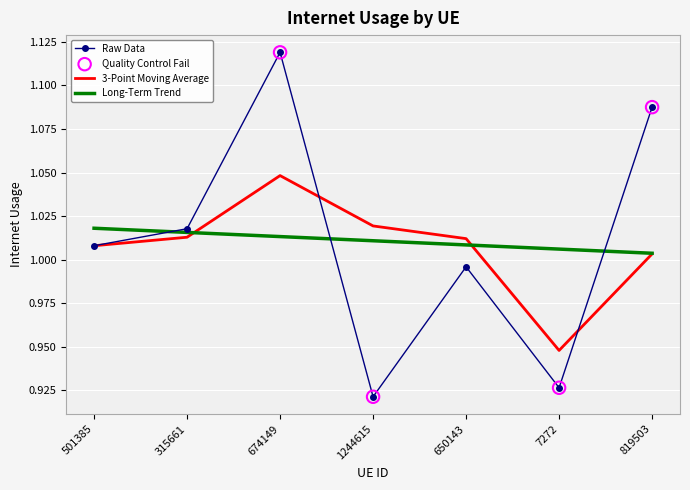

Which series has the largest range (max minus min)?

Raw Data